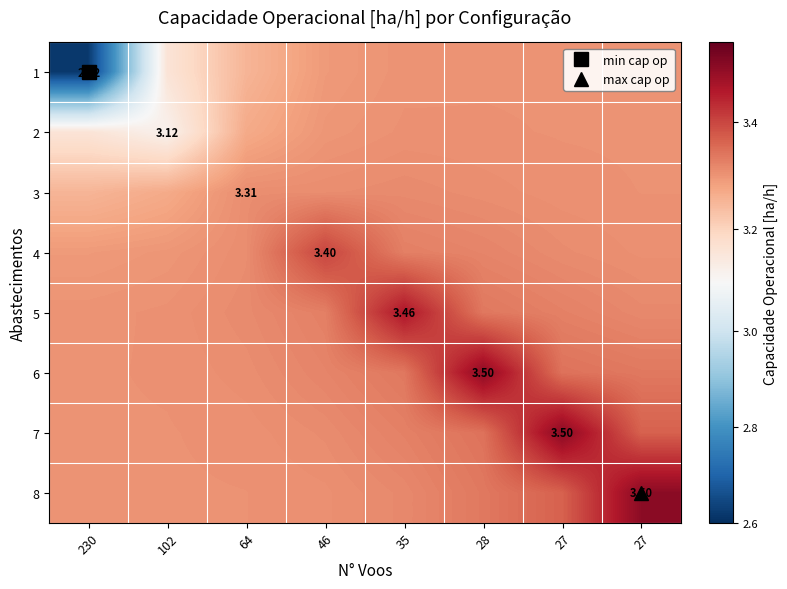

The 7 series shows 2.3 at 46. True or false?

False